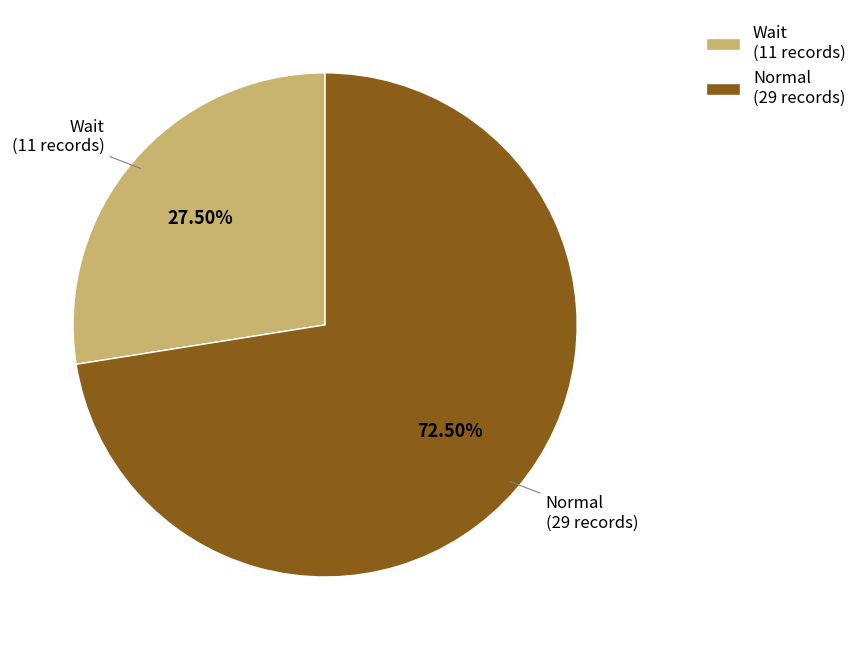

What percentage is NOT represented by Wait?

72.5%